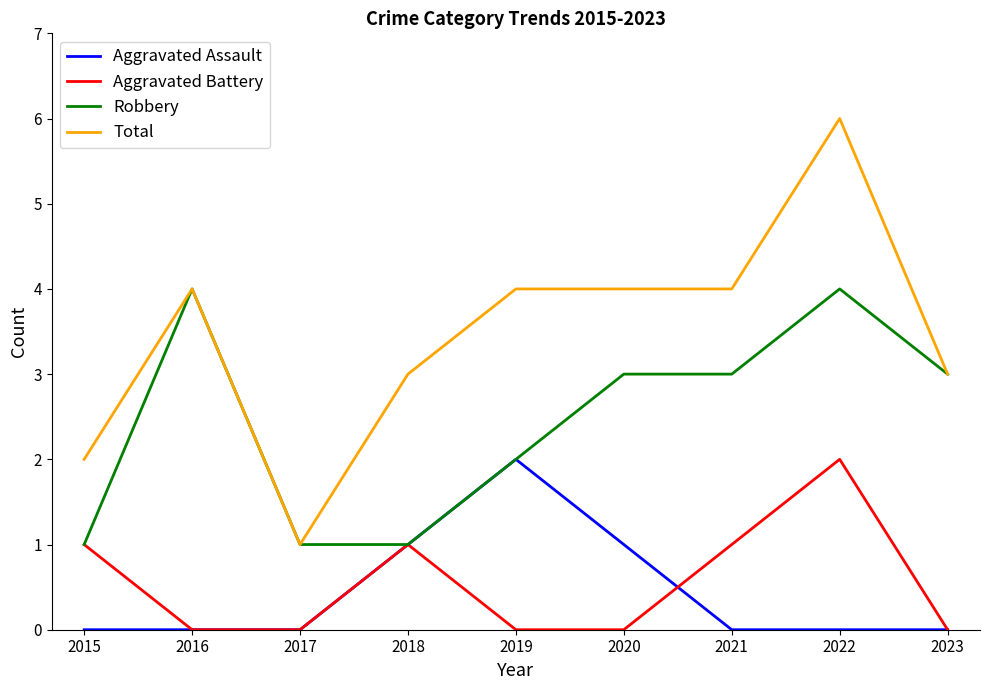

True or false: Total and Aggravated Battery intersect in this chart.

False